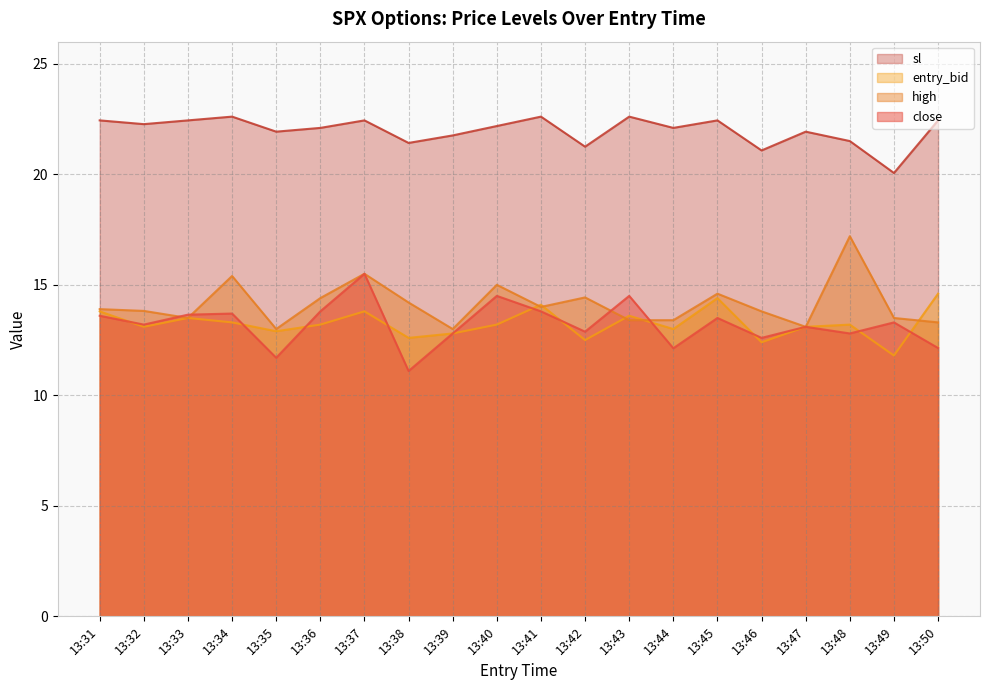

True or false: sl has a value of 22.4 at 13:45.

True